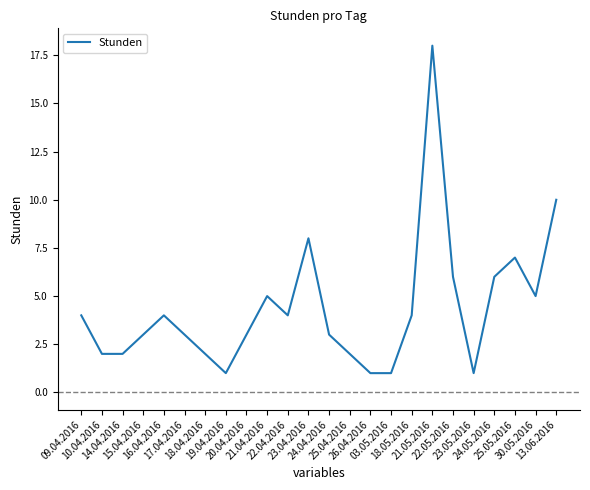

Reading right to left, what are all the values shown in this chart?

10	5	7	6	1	6	18	4	1	1	2	3	8	4	5	3	1	2	3	4	3	2	2	4